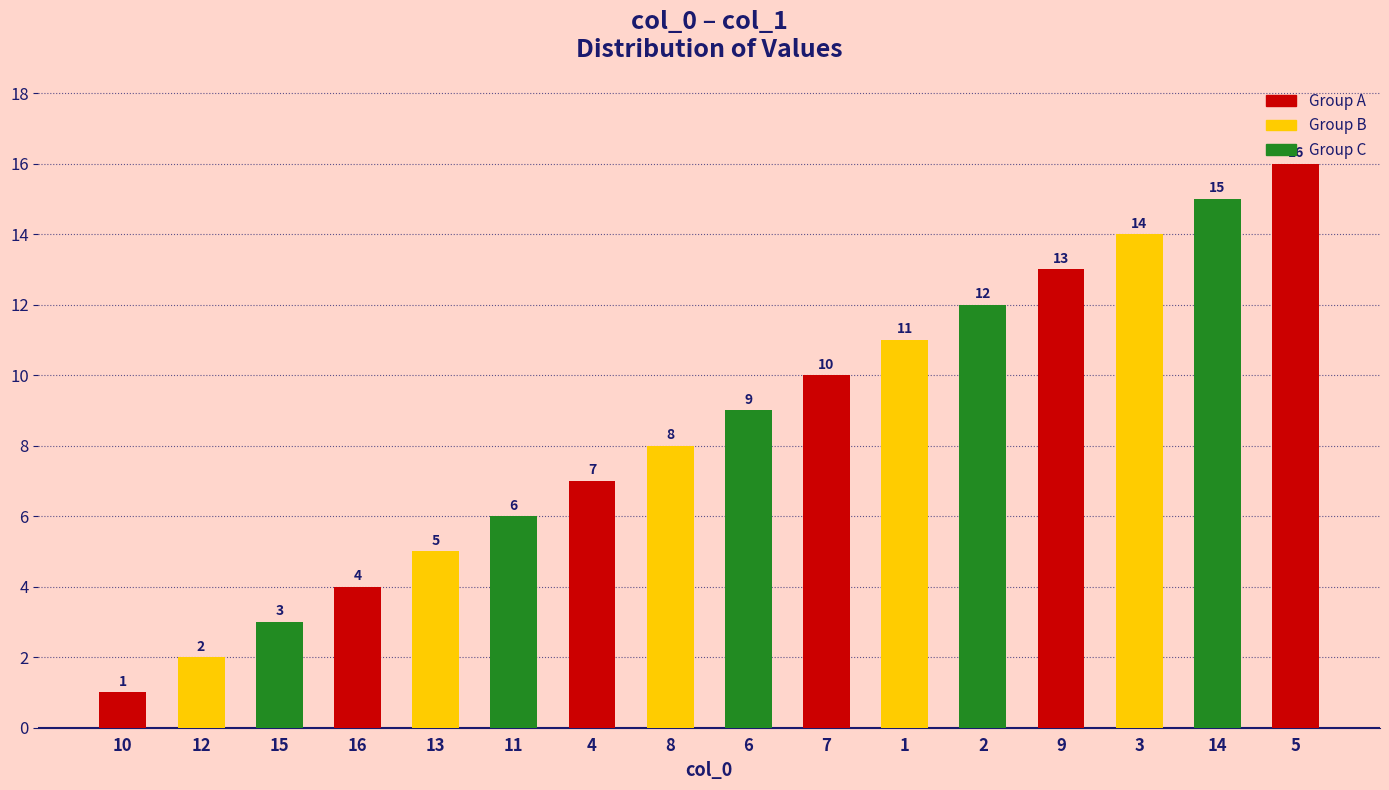

Read the value at 14, to the nearest 5.

15